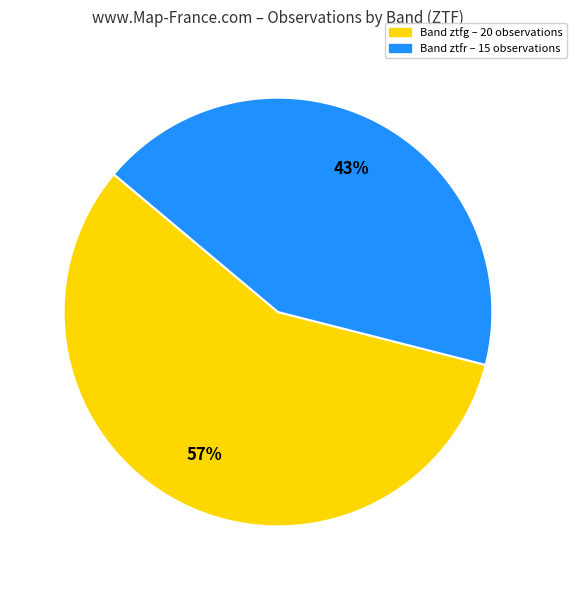

To the nearest percent, what is the difference between the largest and smallest slice percentages?

14%